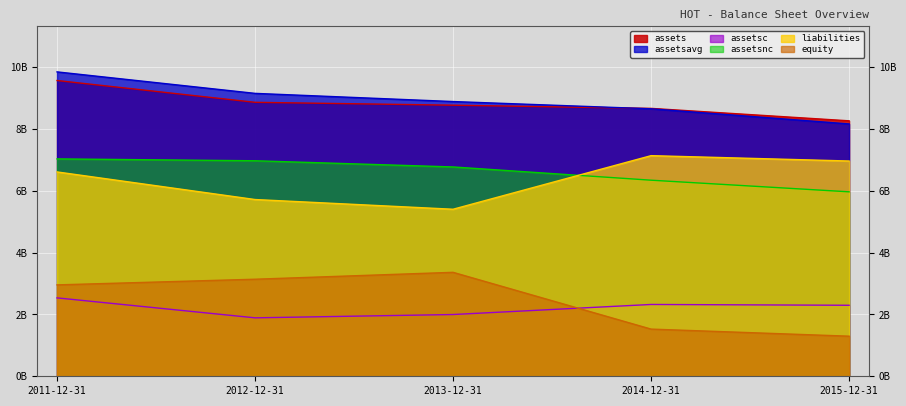

At which category does assetsc reach its first local peak?

2014-12-31